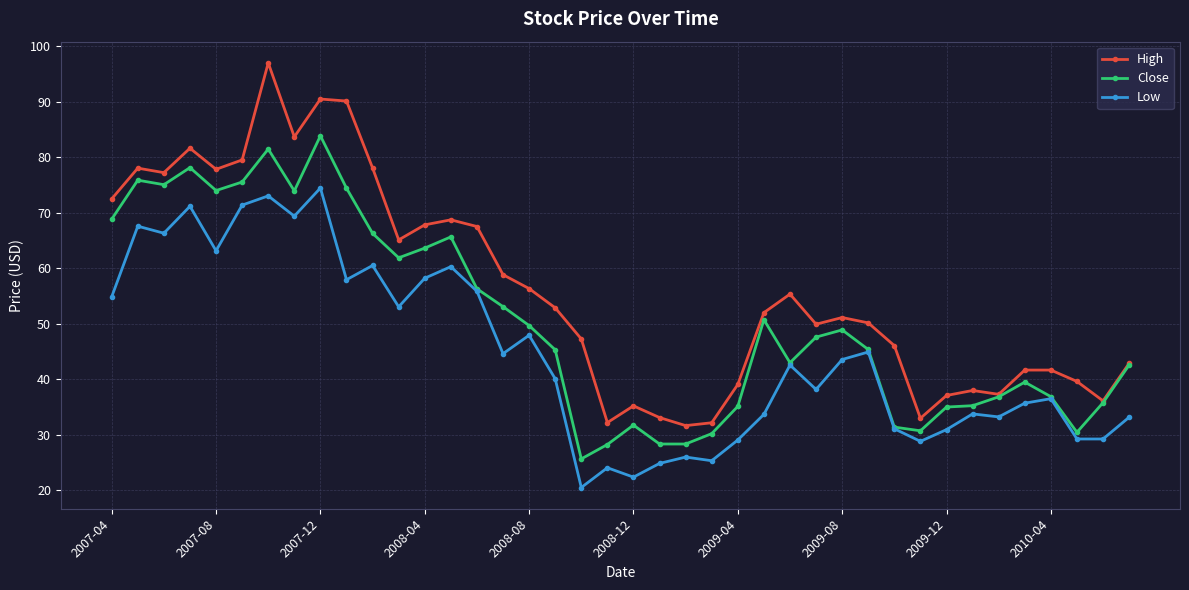

Which series has the largest total across all categories?

High